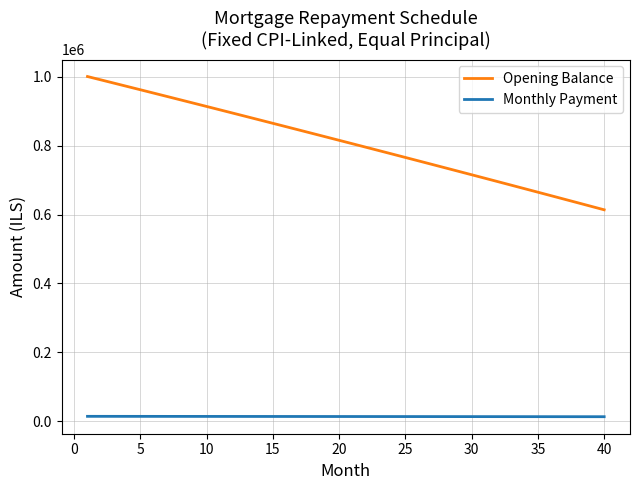

Which series has the largest total across all categories?

Opening Balance